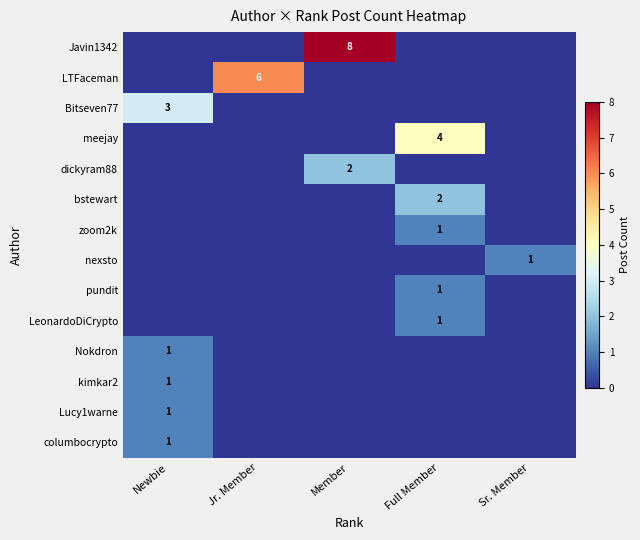

True or false: kimkar2 has a value of 2 at Newbie.

False